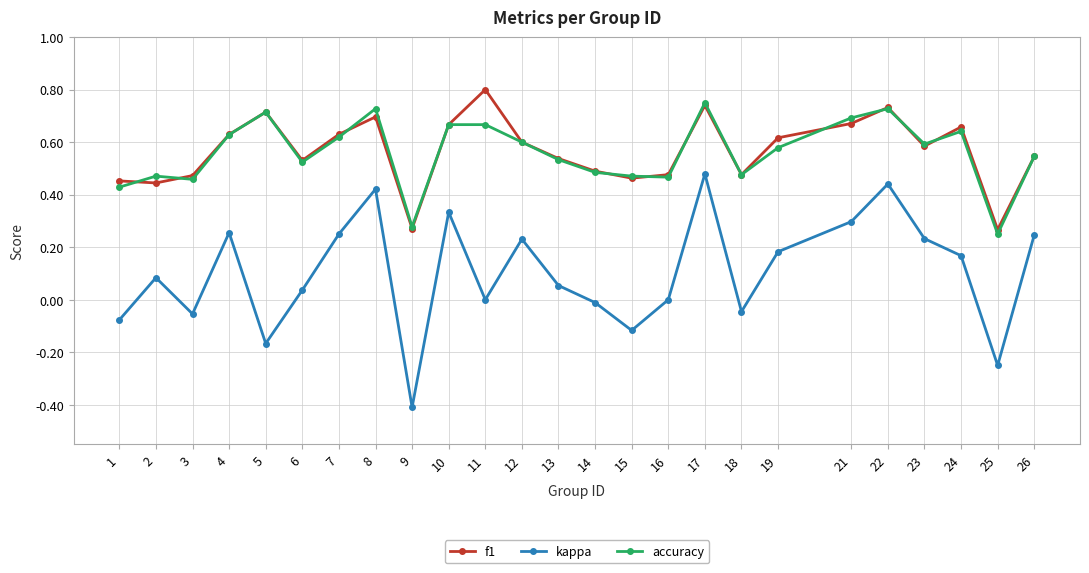

How many series are shown in this chart?

3